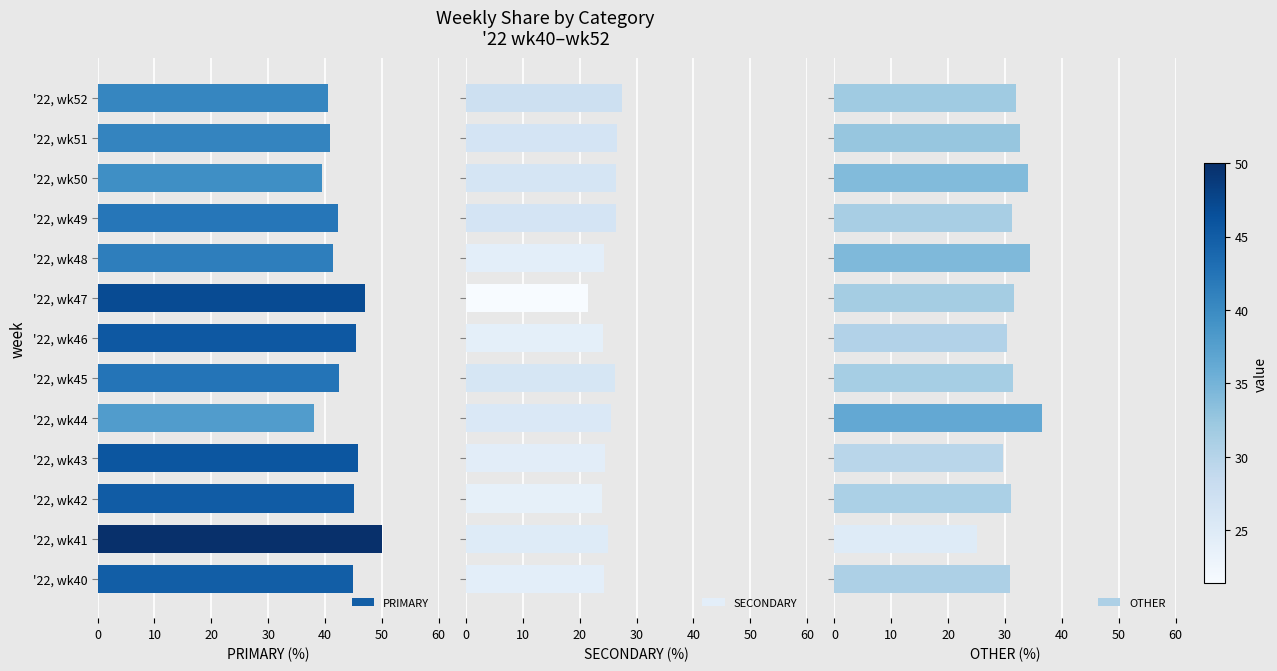

What is the sum of all PRIMARY values?

563.6